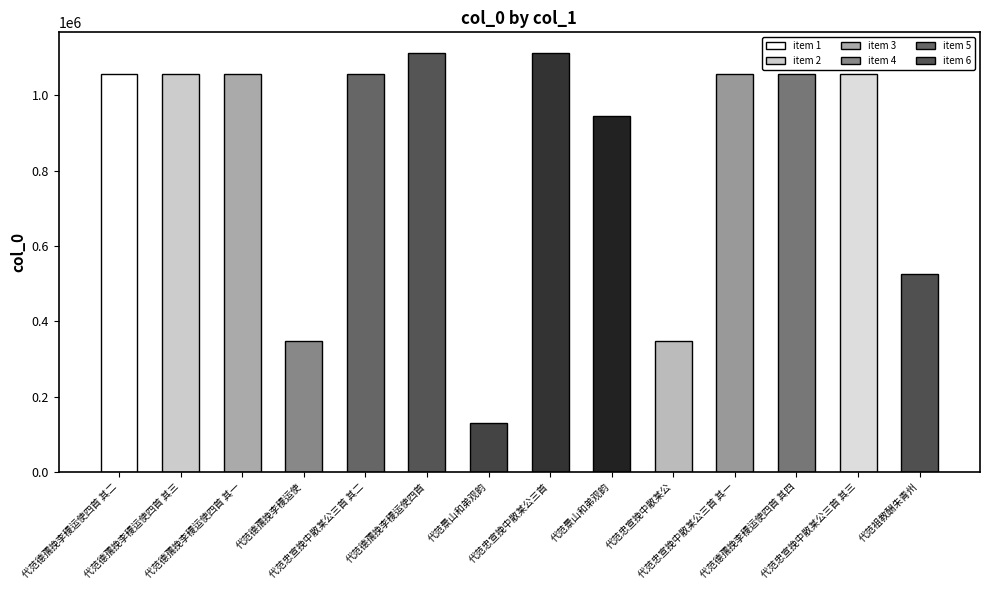

How many bars are there in total?

14